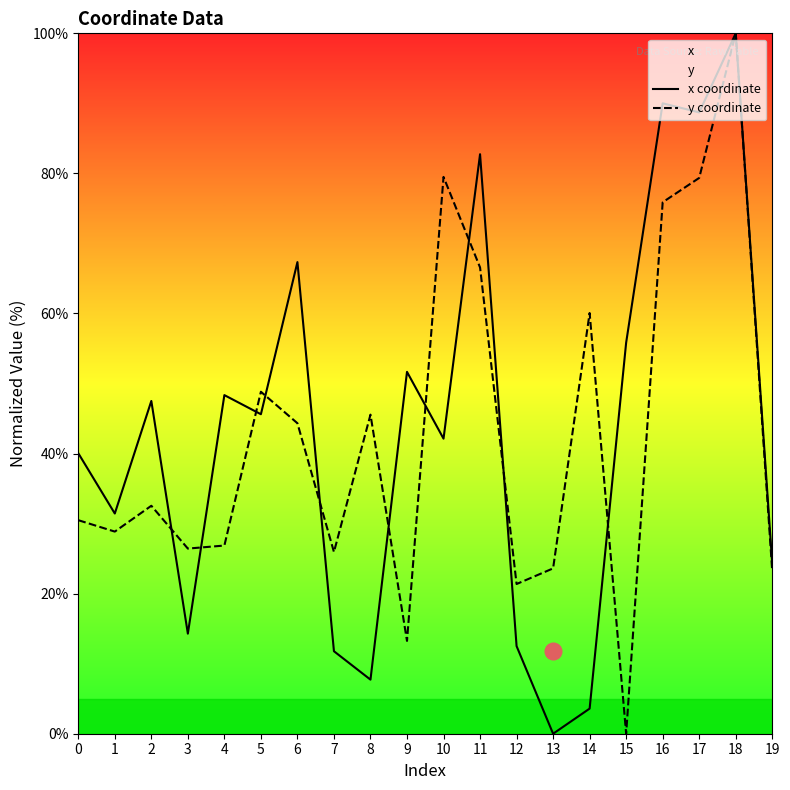

Where do y coordinate and x coordinate first cross each other?

2 and 3